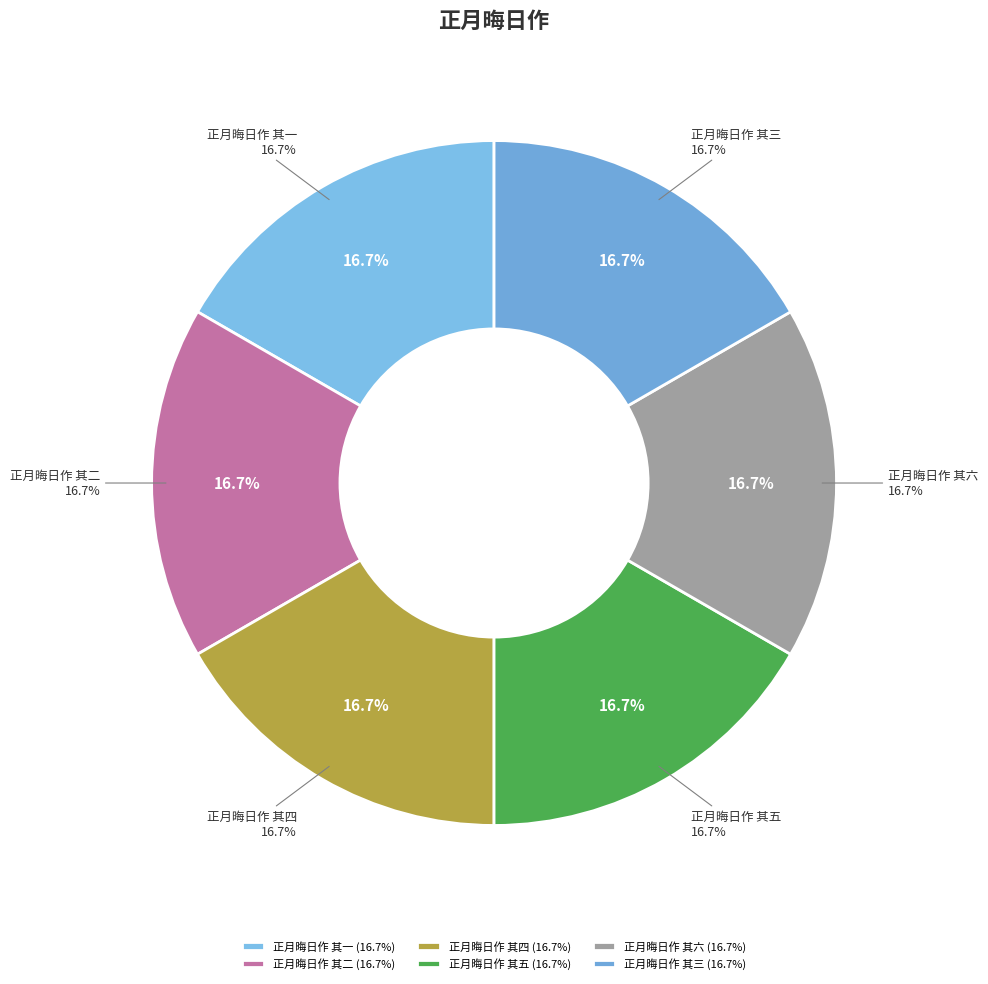

How many slices are in this pie chart?

6